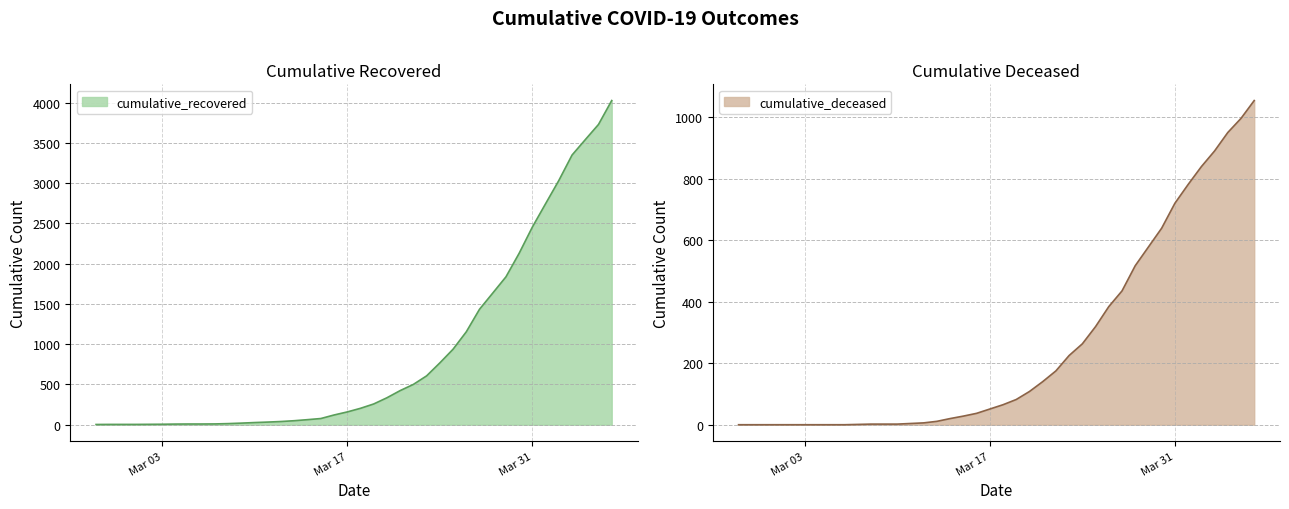

What is the label of the 15th point from the right?

2020-03-23